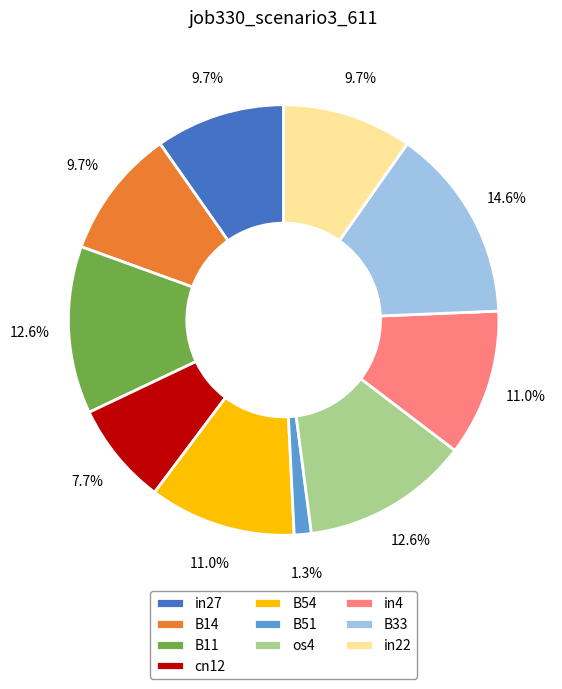

To the nearest percent, what is the difference between the B51 and B54 slice percentages?

10%